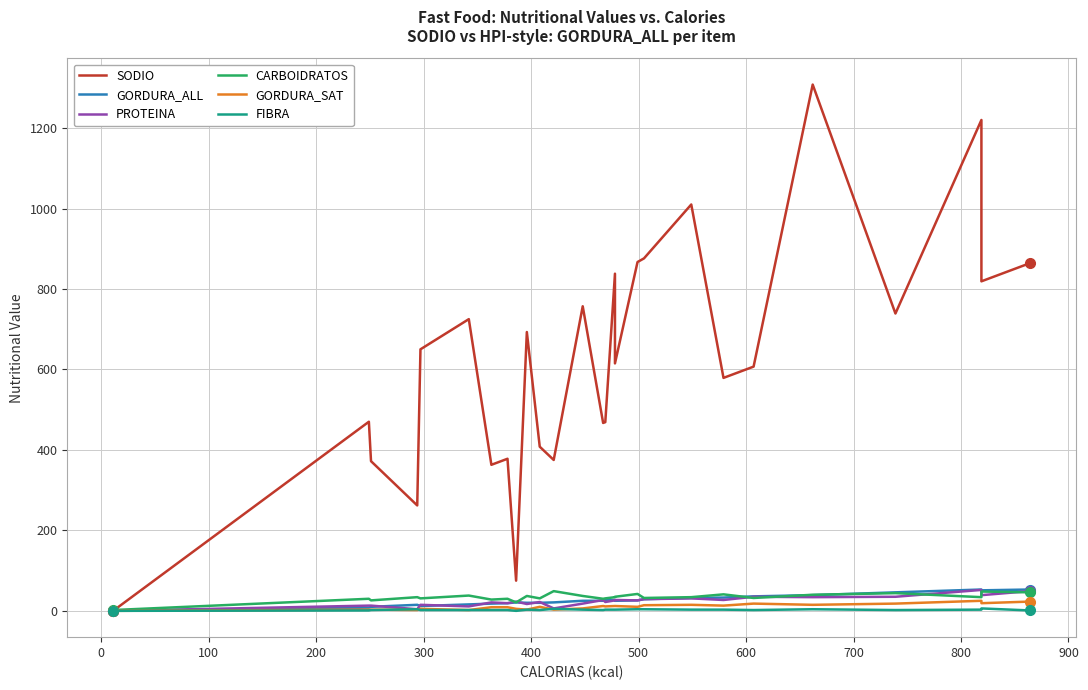

The value of GORDURA_ALL at 20 is 49. True or false?

False